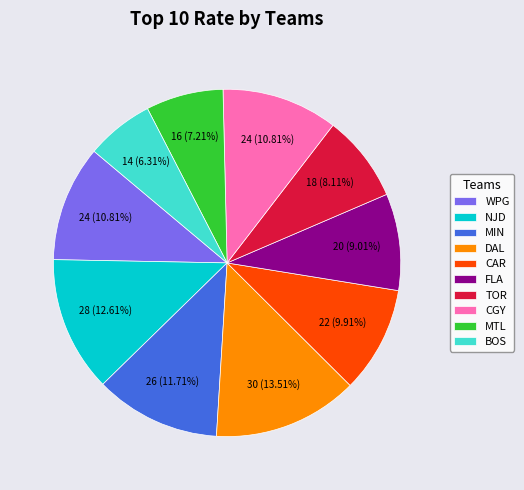

Which has a higher value, CGY or FLA?

CGY